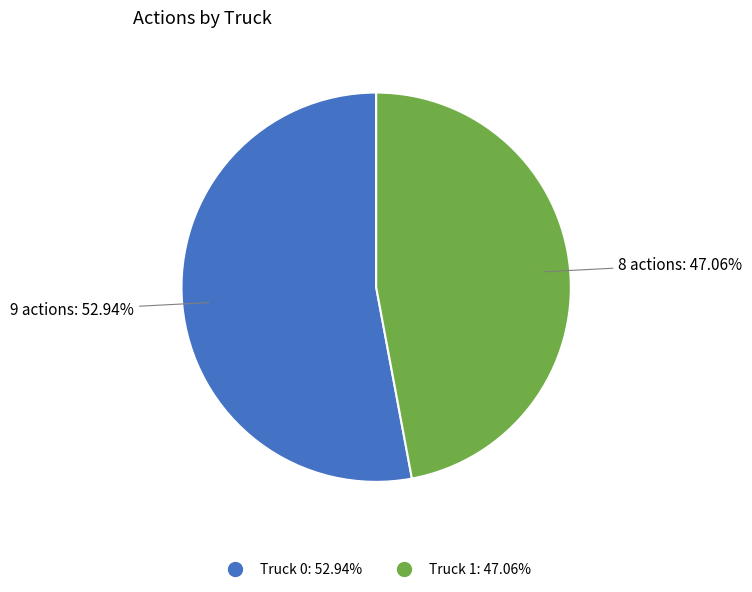

To the nearest percent, what portion does Truck 0 represent?

53%